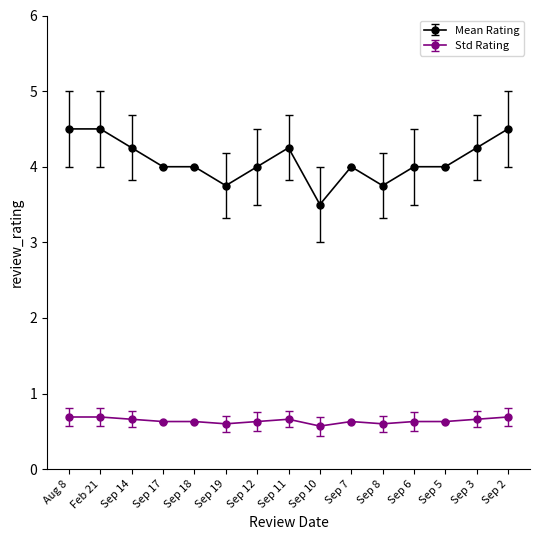

Which series has the widest spread of values?

Mean Rating